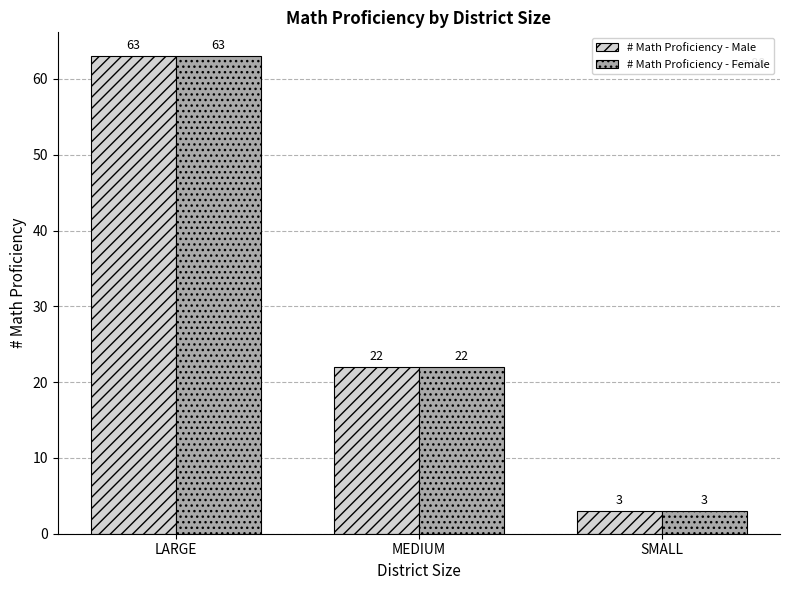

Is the value of # Math Proficiency - Female at LARGE greater than the value of # Math Proficiency - Male at SMALL?

Yes